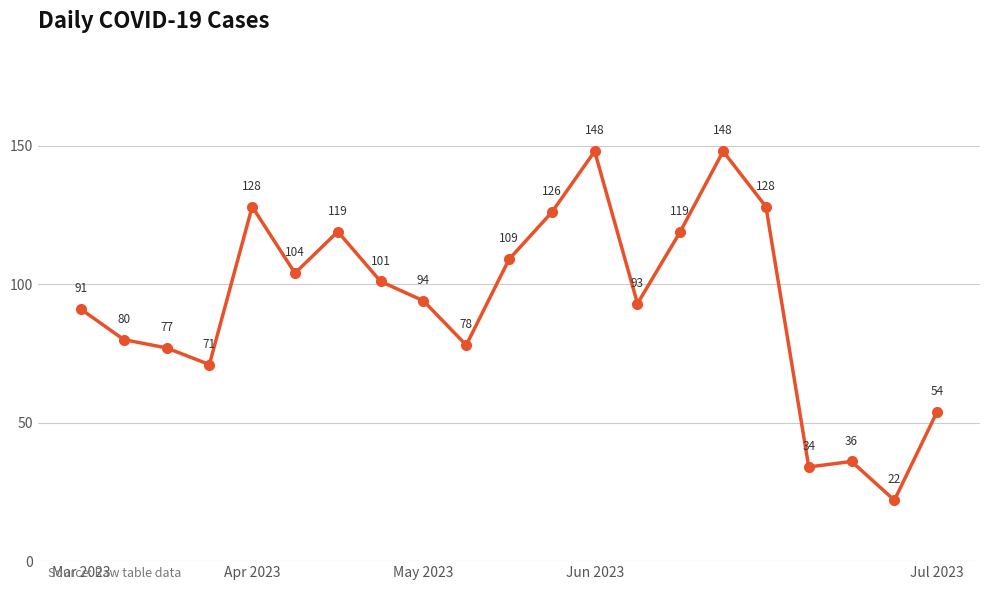

What is the greatest value displayed?

148